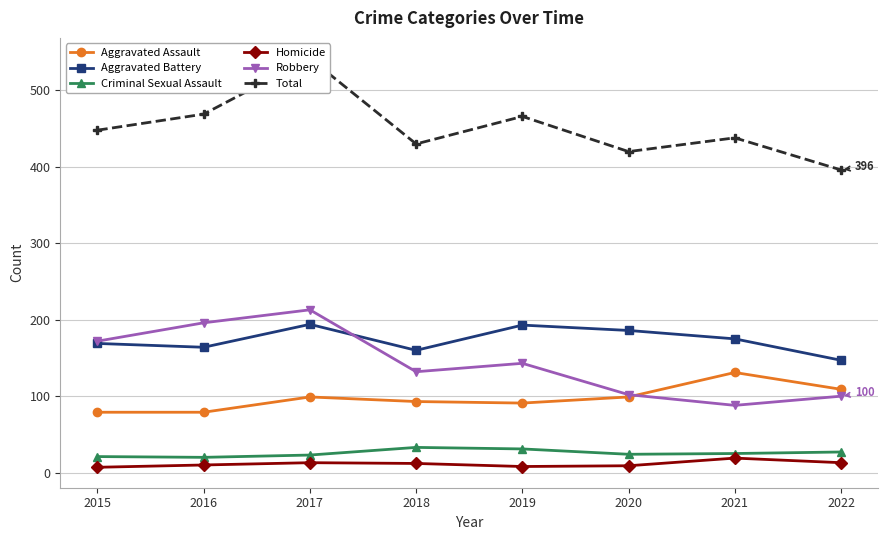

What is the value of the Total point at the 8th from the left?

396